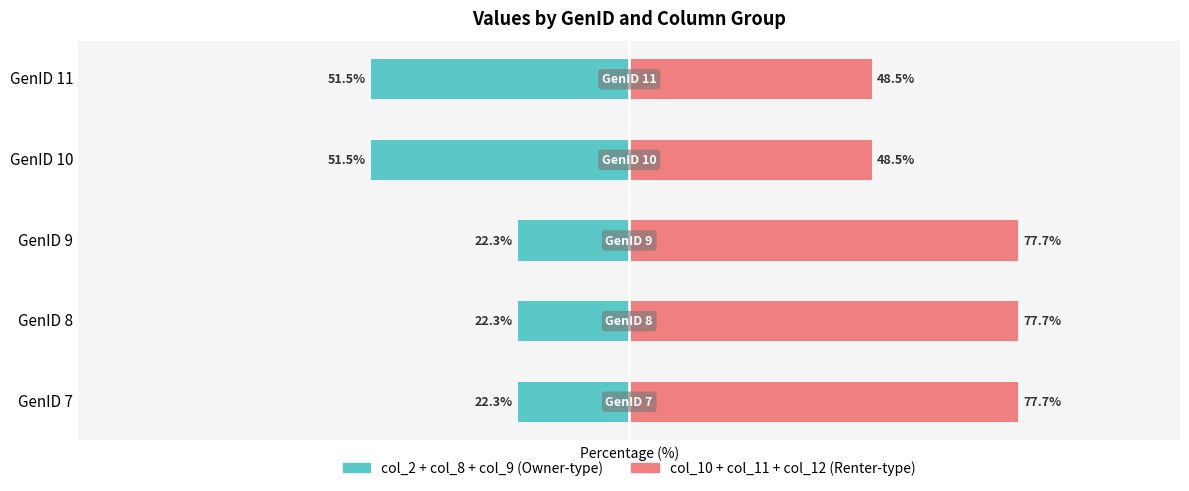

What is the sum of all col_2+col_8+col_9 (left) values?

-169.8